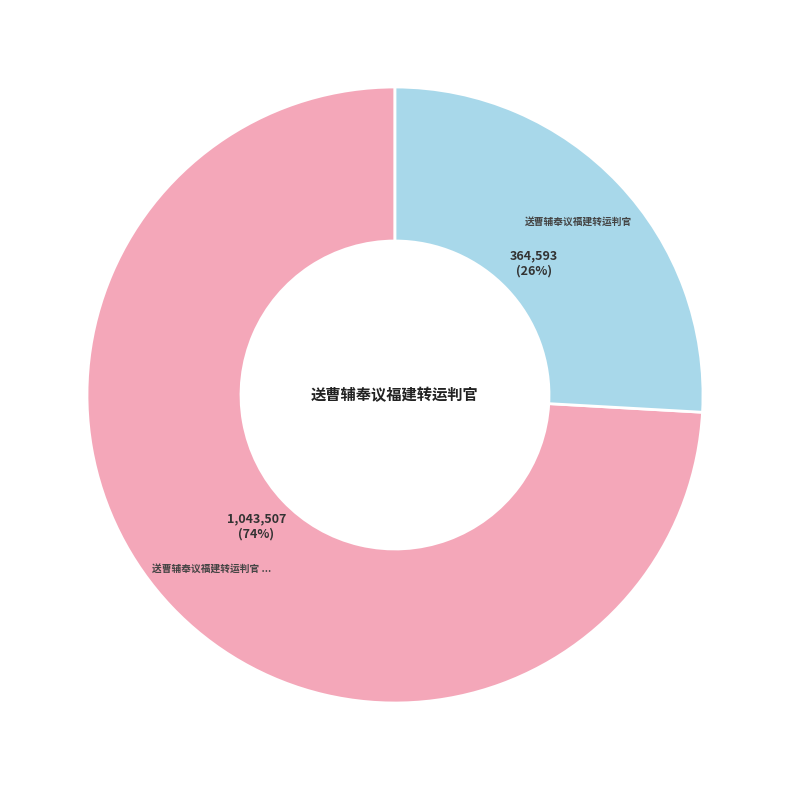

To the nearest percent, what is the difference between the largest and smallest slice percentages?

48%